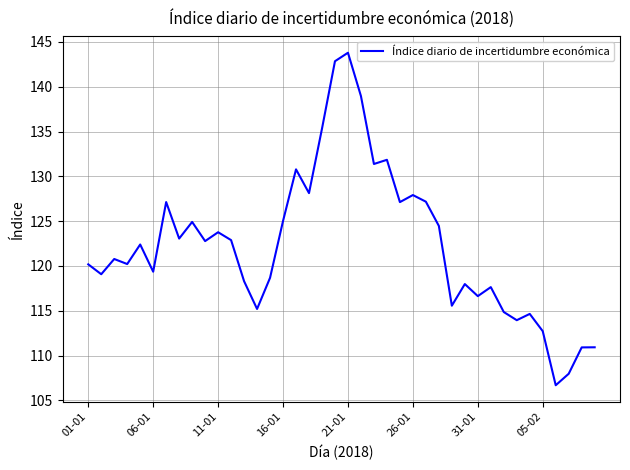

What is the smallest value displayed?

106.7